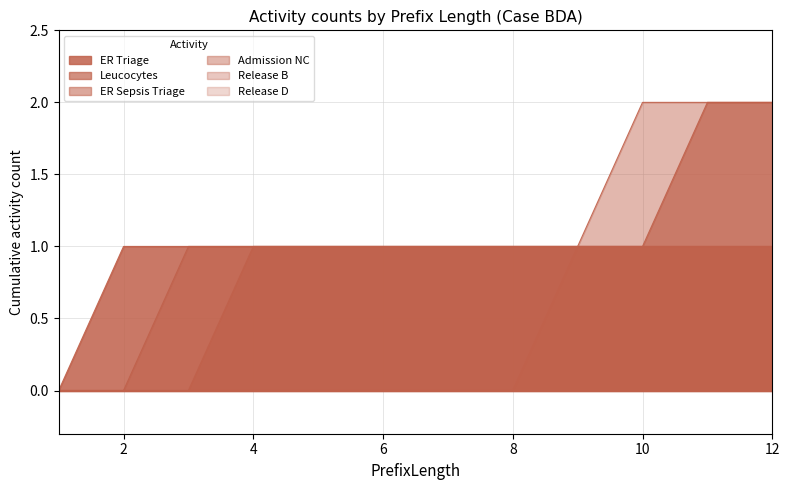

How many values in Admission NC are above zero?

4